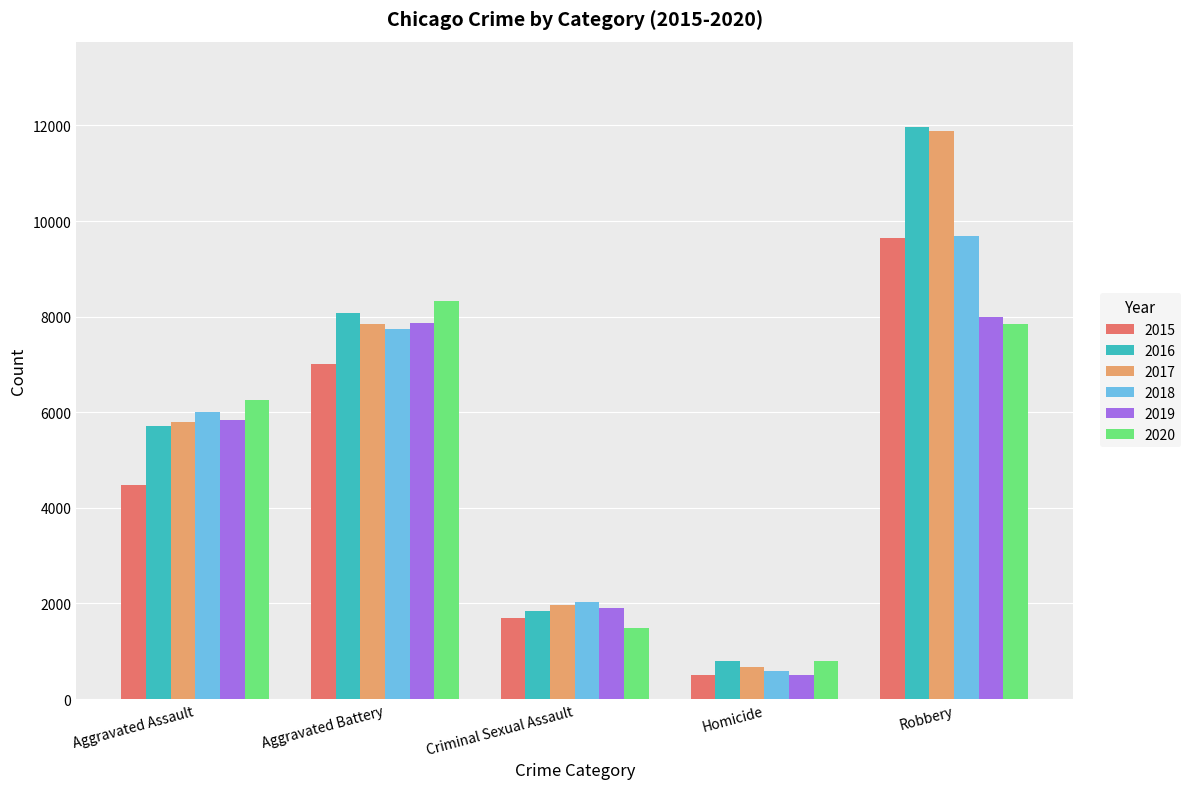

What is the average value of the 2016 series?

5679